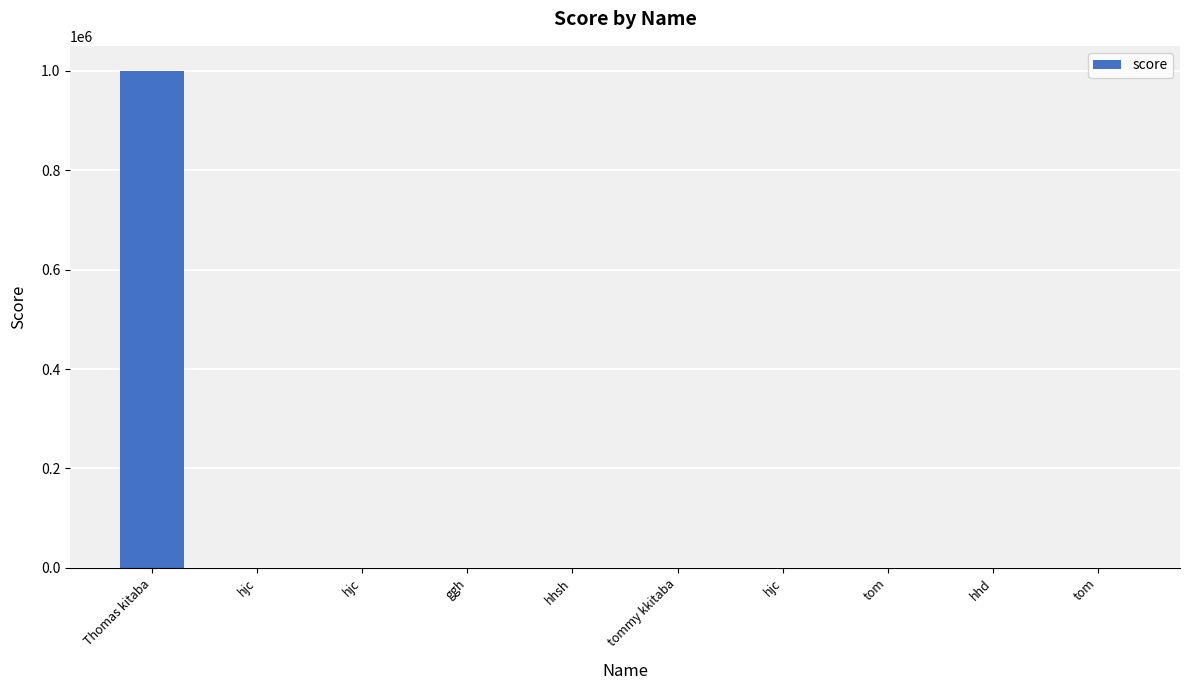

Are the bars horizontal?

No